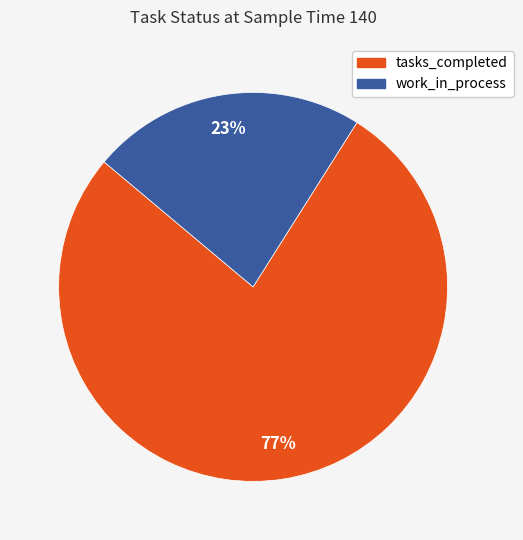

Does work_in_process represent more than half of the total?

No